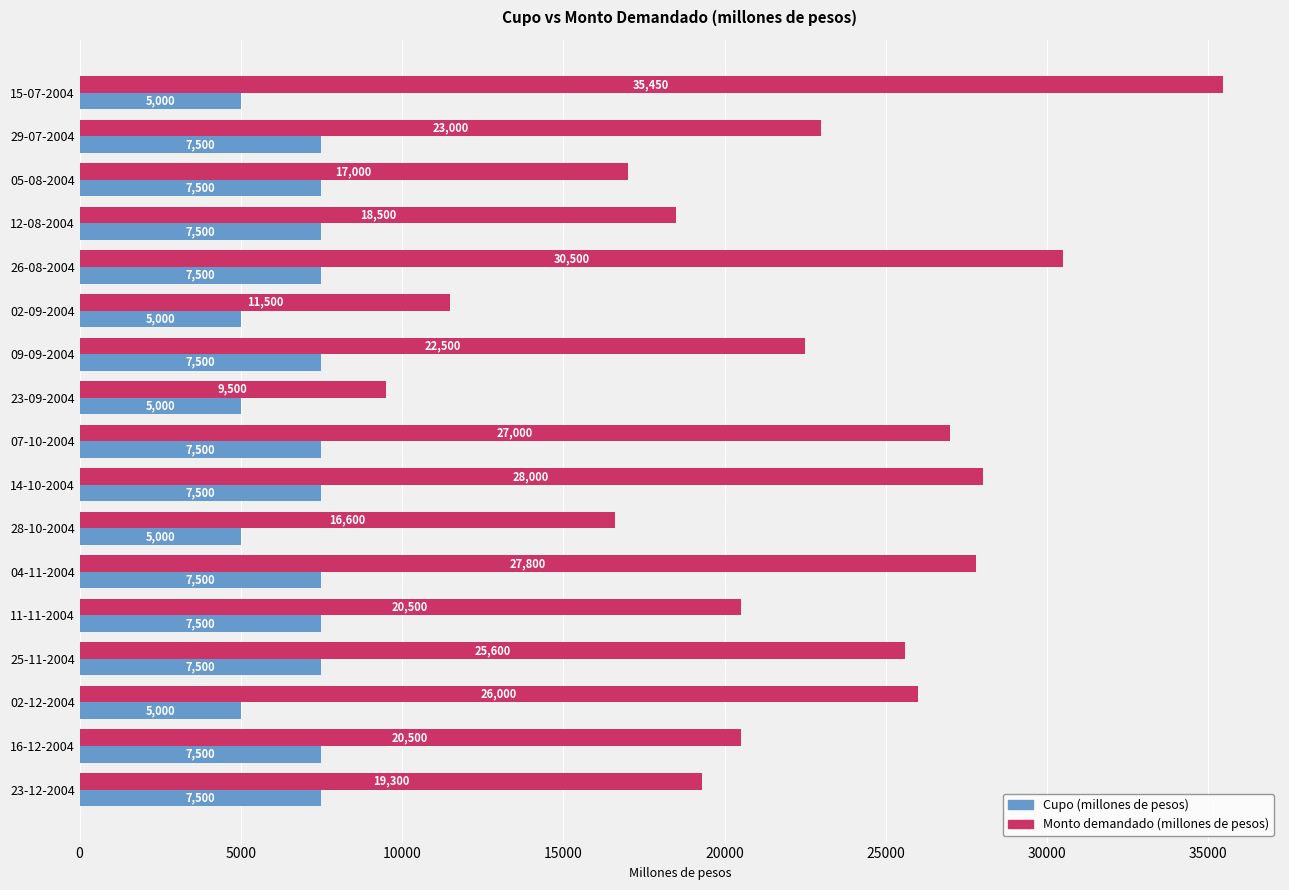

List the series in order of their overall mean, lowest first.

Cupo (millones de pesos), Monto demandado (millones de pesos)